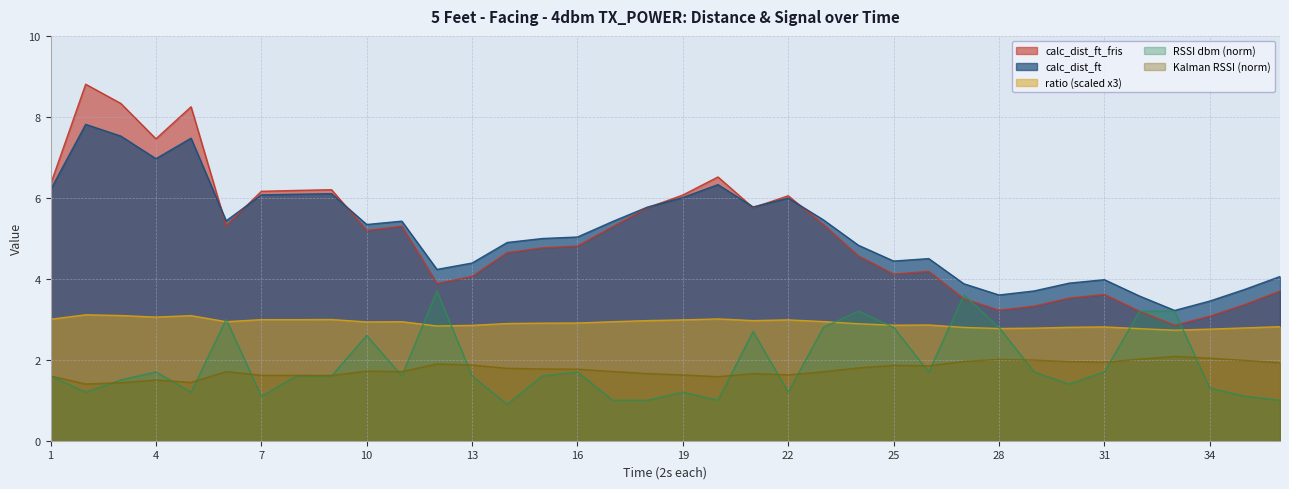

What is the average value of the calc_dist_ft series?

5.2